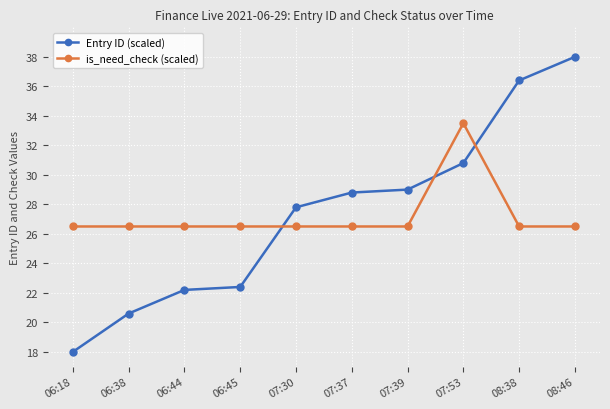

Between 06:45 and 08:46, which series saw the biggest shift?

Entry ID (scaled)